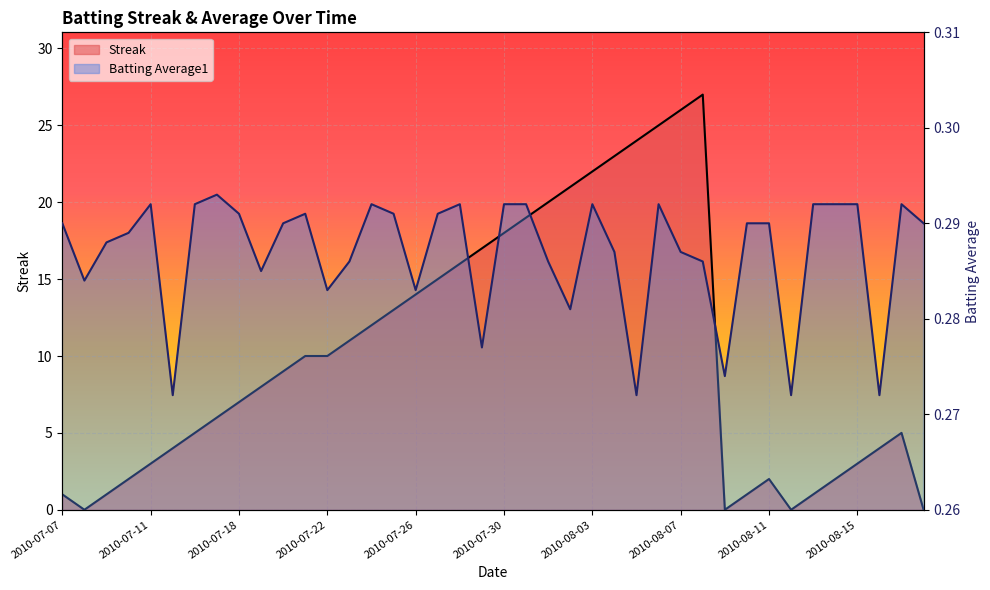

How many data points in Streak are above 9?

19